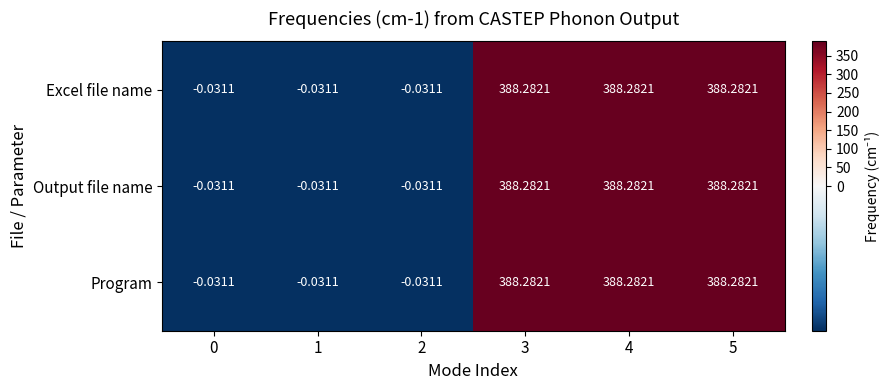

How many data points does each series have?

6